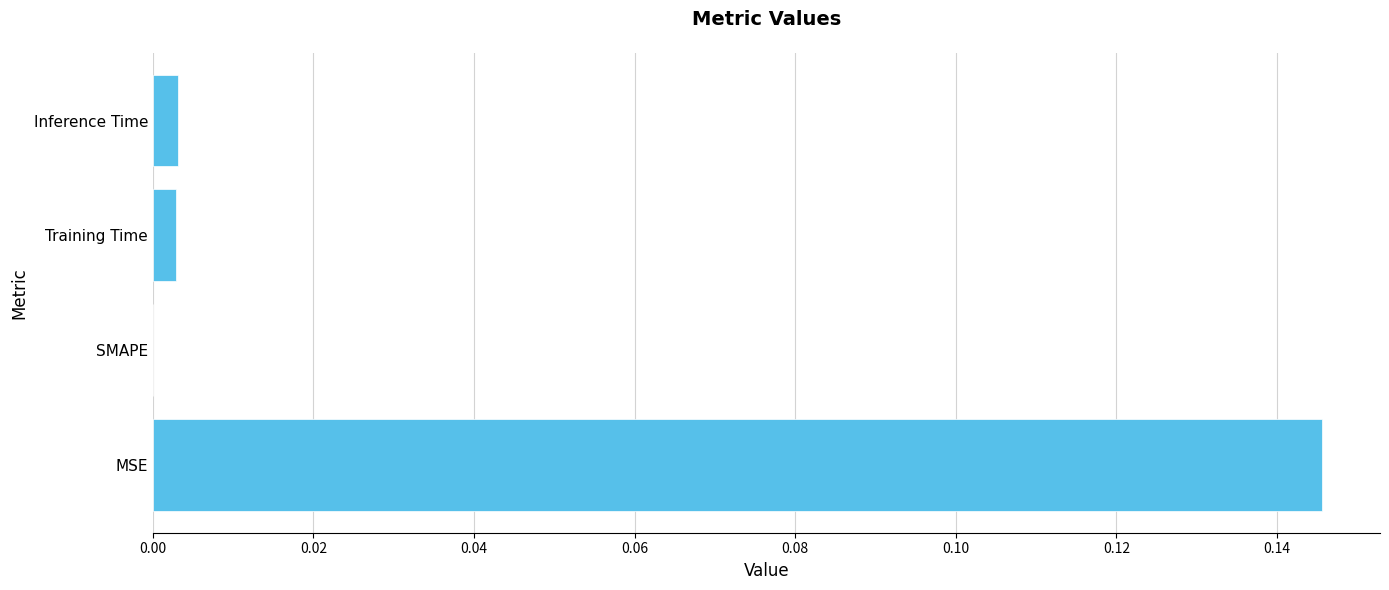

Between MSE and Inference Time, which is larger?

MSE